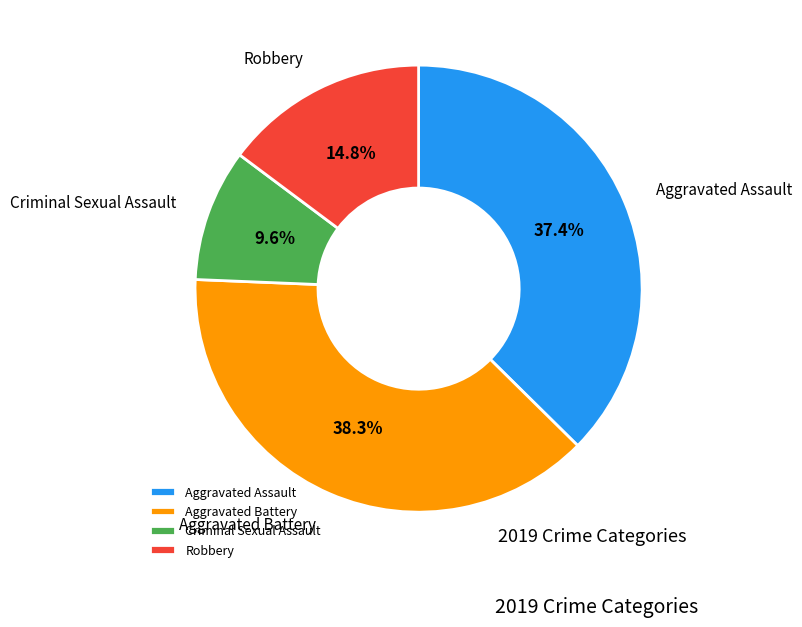

Does Criminal Sexual Assault represent more than half of the total?

No